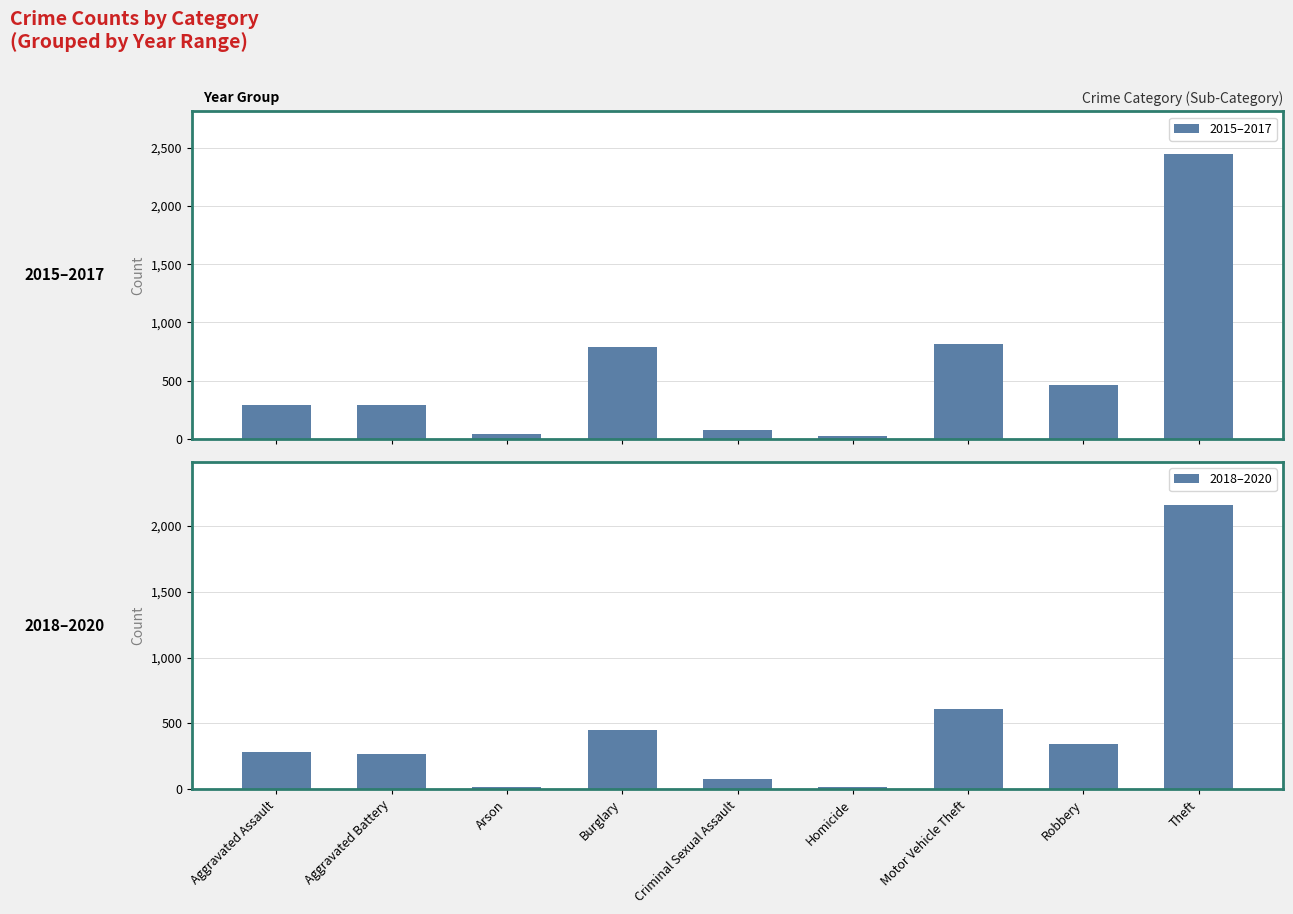

What is the total value across all series at Aggravated Assault?

573